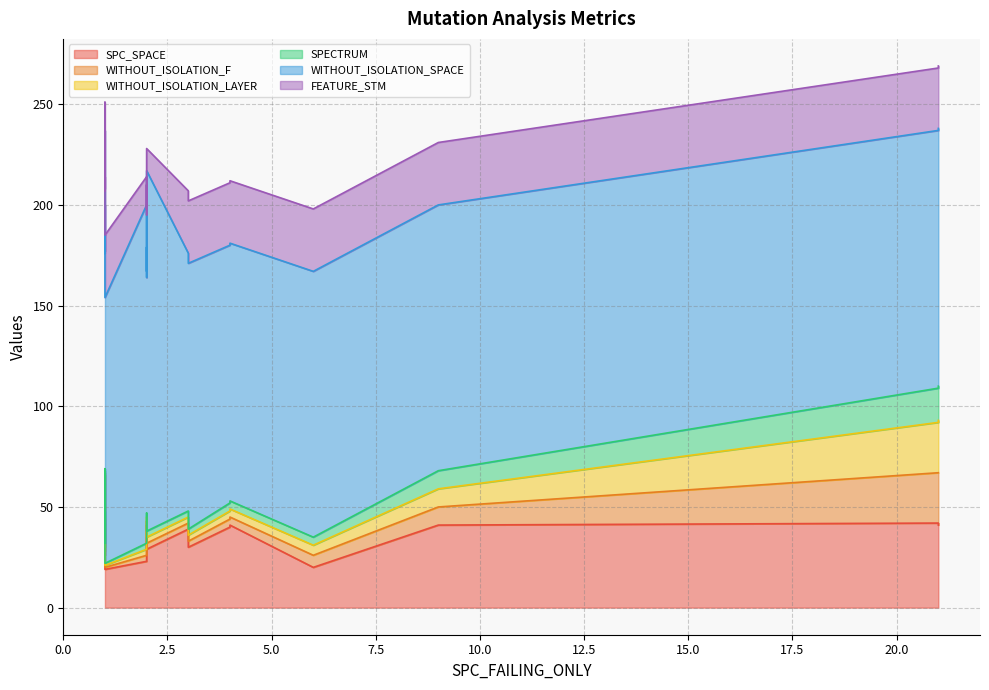

How many values in the WITHOUT_ISOLATION_F series exceed 3?

7